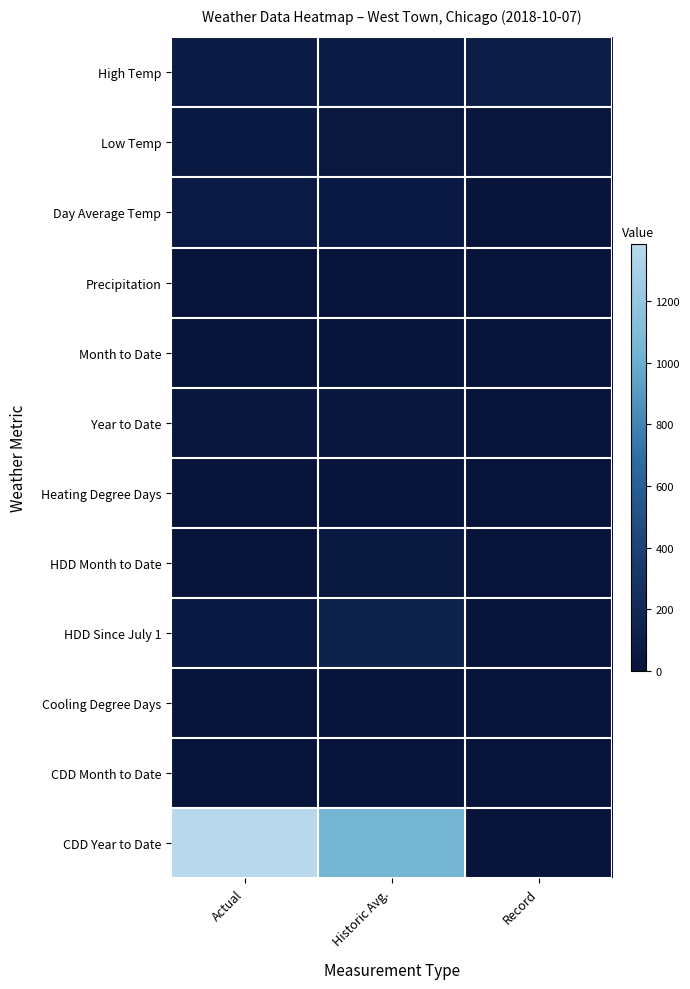

What is the spread (max minus min) of values at Actual?

1384.0